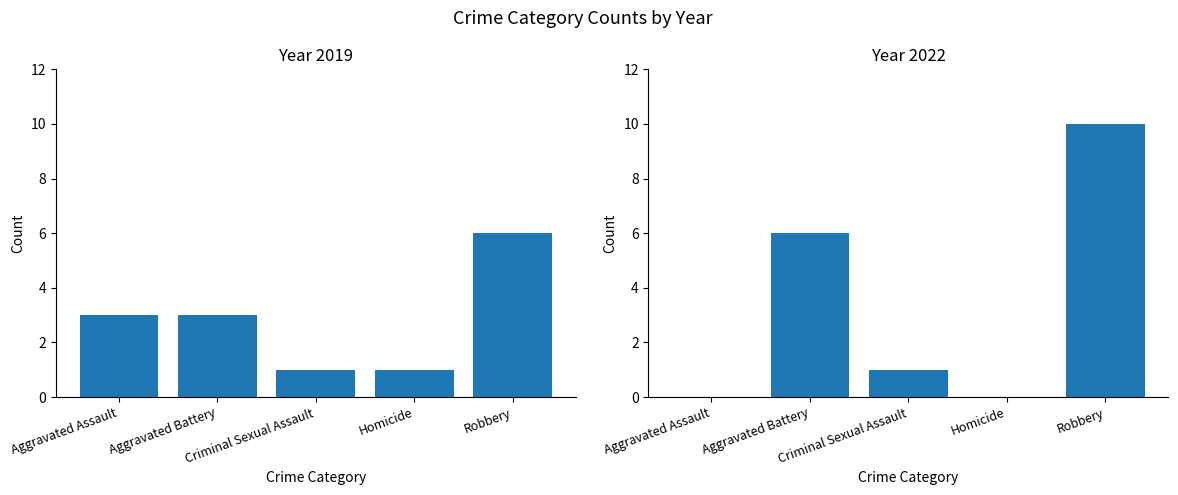

Which label corresponds to the smallest value in the chart?

Criminal Sexual Assault